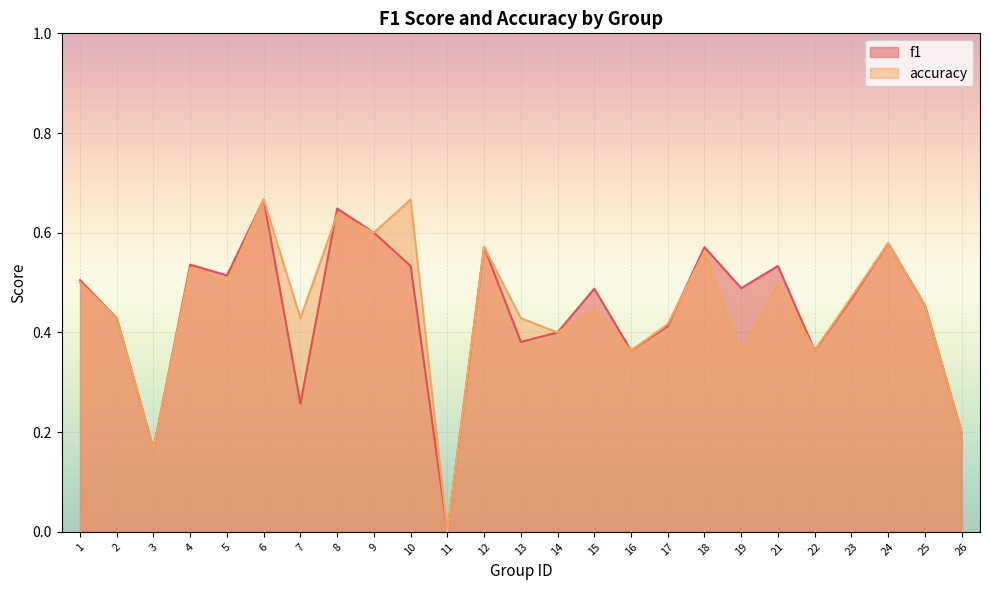

Rank the categories by accuracy value from highest to lowest.

6, 10, 8, 9, 24, 12, 18, 4, 1, 5, 21, 23, 25, 15, 2, 7, 13, 17, 14, 16, 22, 19, 26, 3, 11